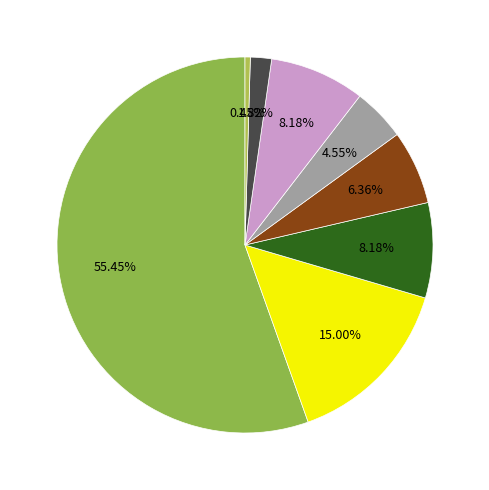

How many segments does this pie chart have?

8